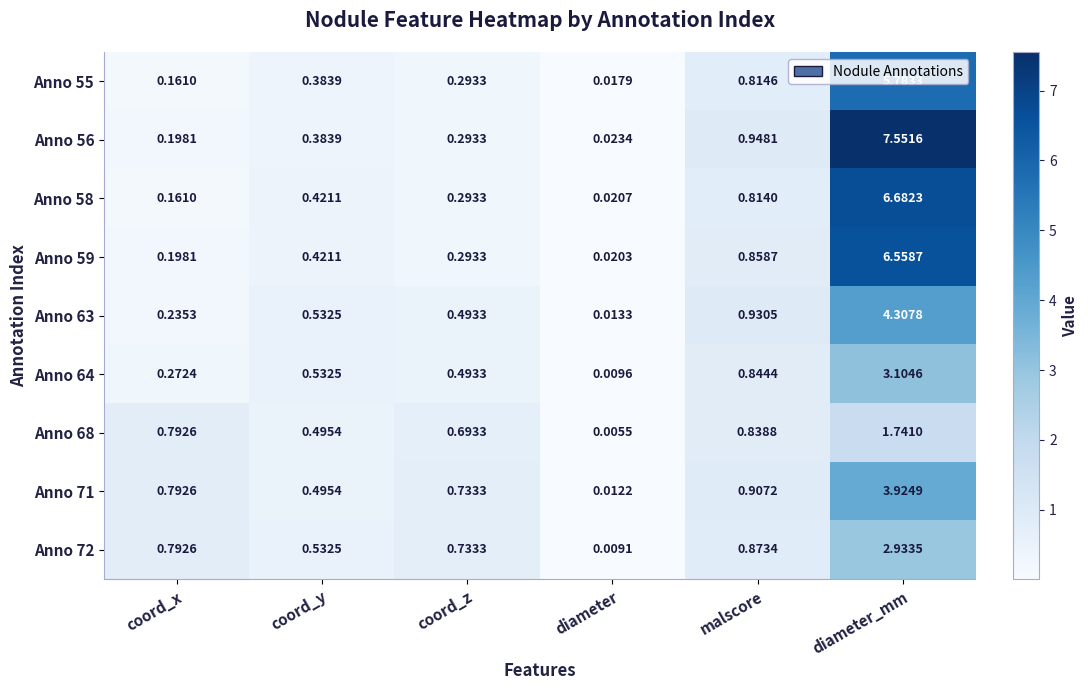

Rank the categories by Anno 71 value from highest to lowest.

diameter_mm, malscore, coord_x, coord_z, coord_y, diameter